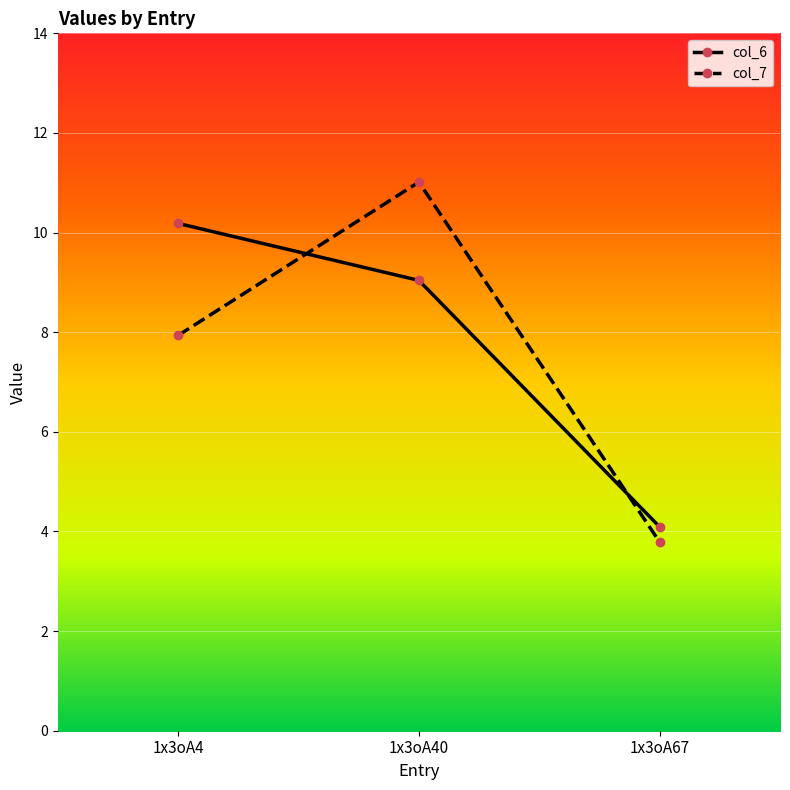

List the series in order of their peak value, highest first.

col_7, col_6